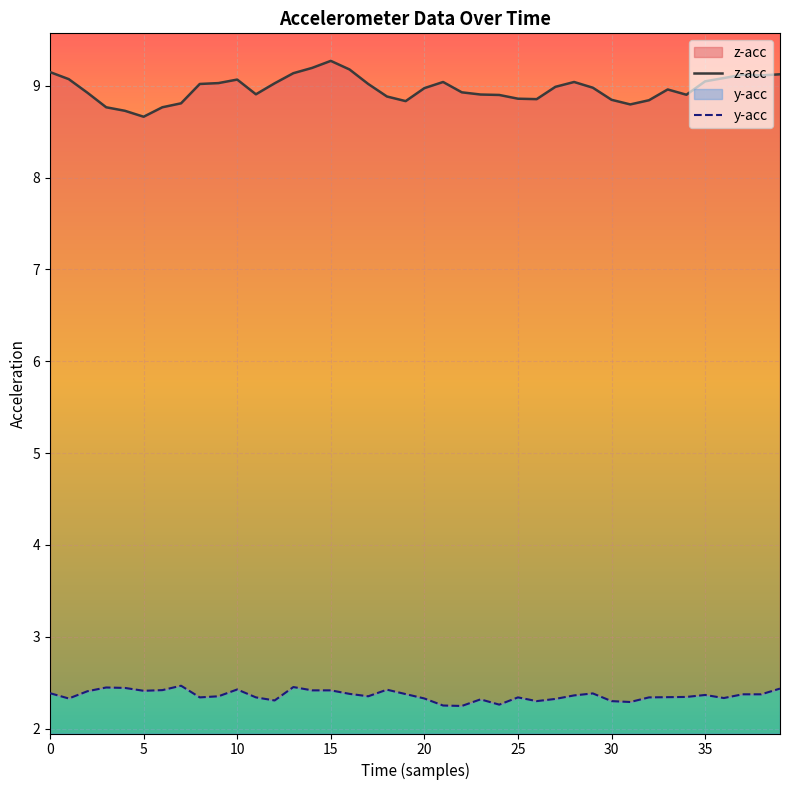

What is the total value across all series at 20?

7.0